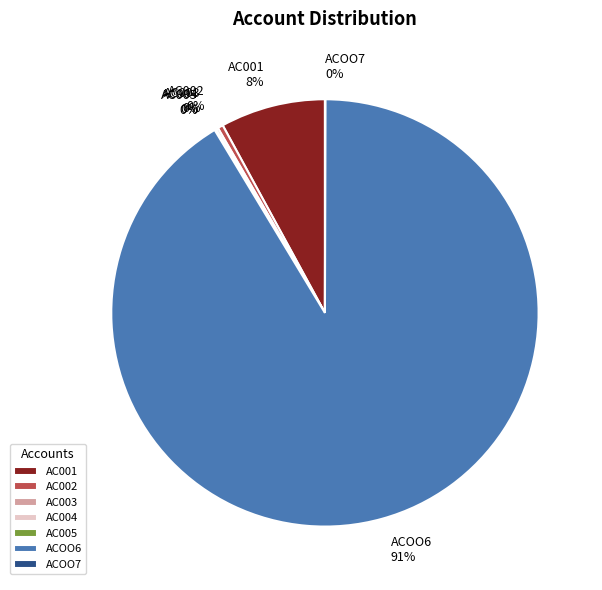

How many slices are in this pie chart?

7